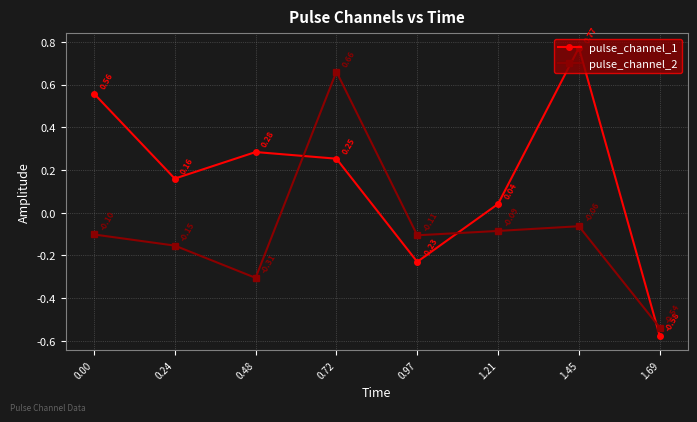

What is the difference between the pulse_channel_2 values at 0.48 and 0.72?

1.0